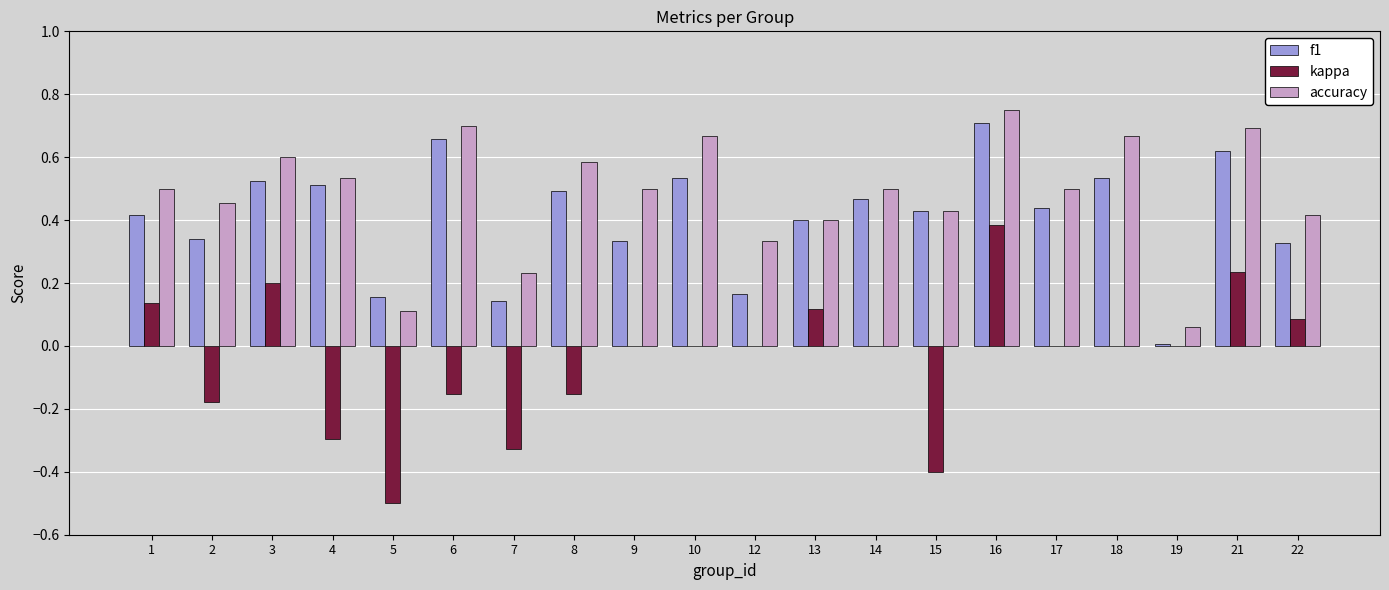

Between 15 and 22, which series saw the biggest shift?

kappa